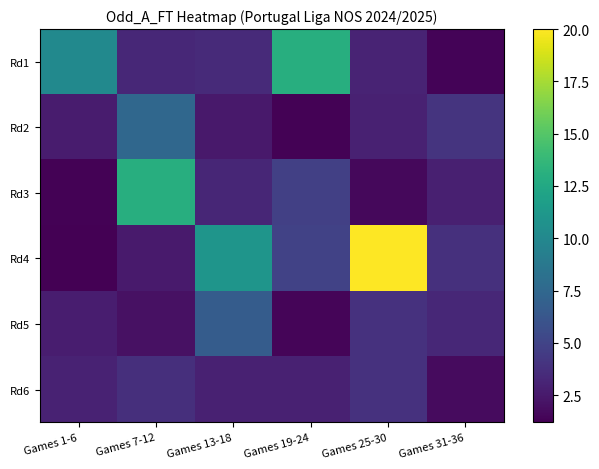

Reading left to right, transcribe all the data shown in this chart.

Rd1: Games 1-6=10.1	Games 7-12=3.3	Games 13-18=3.5	Games 19-24=13.0	Games 25-30=3.1	Games 31-36=1.4
Rd2: Games 1-6=2.6	Games 7-12=7.5	Games 13-18=2.5	Games 19-24=1.3	Games 25-30=2.9	Games 31-36=4.0
Rd3: Games 1-6=1.3	Games 7-12=13.0	Games 13-18=3.2	Games 19-24=4.8	Games 25-30=1.6	Games 31-36=2.8
Rd4: Games 1-6=1.2	Games 7-12=2.5	Games 13-18=11.0	Games 19-24=4.9	Games 25-30=20.0	Games 31-36=3.8
Rd5: Games 1-6=2.7	Games 7-12=2.0	Games 13-18=6.7	Games 19-24=1.4	Games 25-30=3.9	Games 31-36=3.3
Rd6: Games 1-6=3.0	Games 7-12=3.8	Games 13-18=2.9	Games 19-24=2.9	Games 25-30=3.9	Games 31-36=1.8